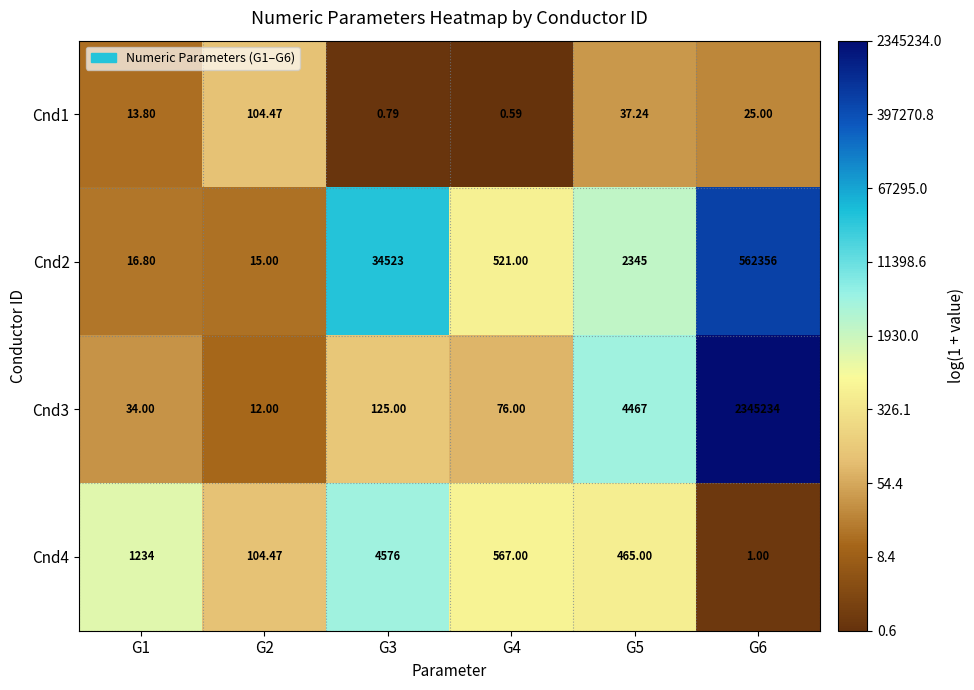

How many data points in Cnd1 are less than 25?

3